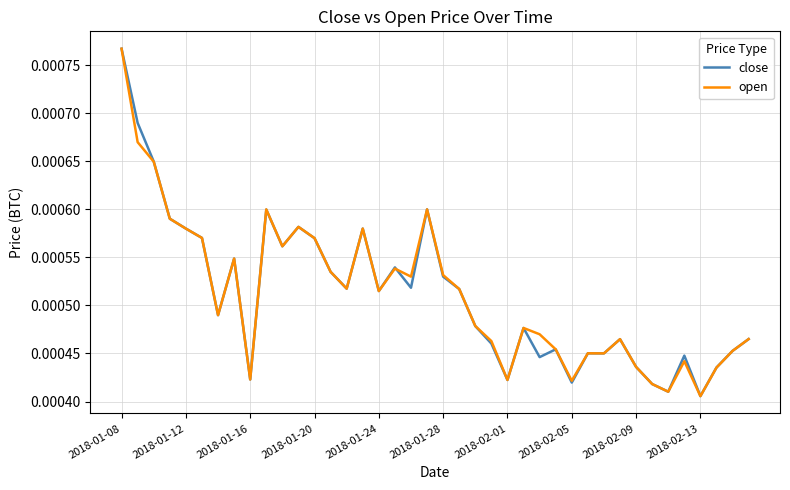

At which category is the sum across all series the highest?

2018-01-08